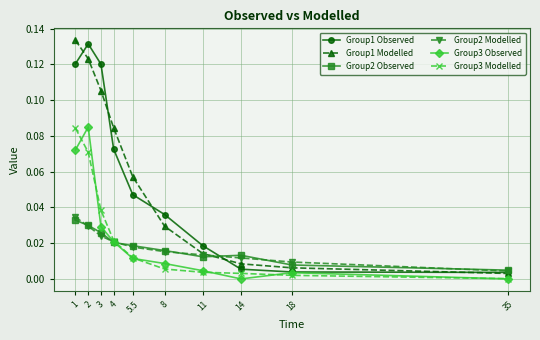

What is the label of the 10th point from the right?

1